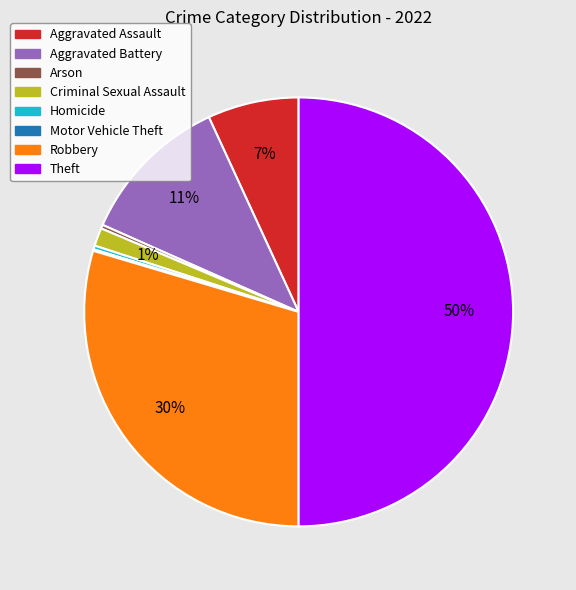

The Aggravated Battery slice represents 25% of the pie. True or false?

False